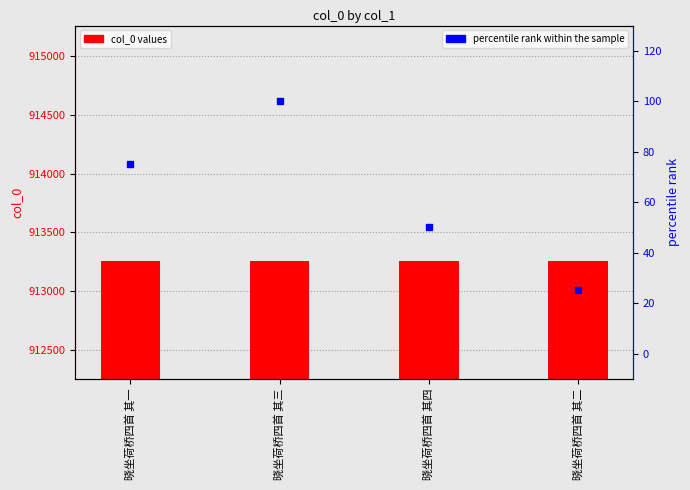

At how many categories does at least one series exceed 747946?

4